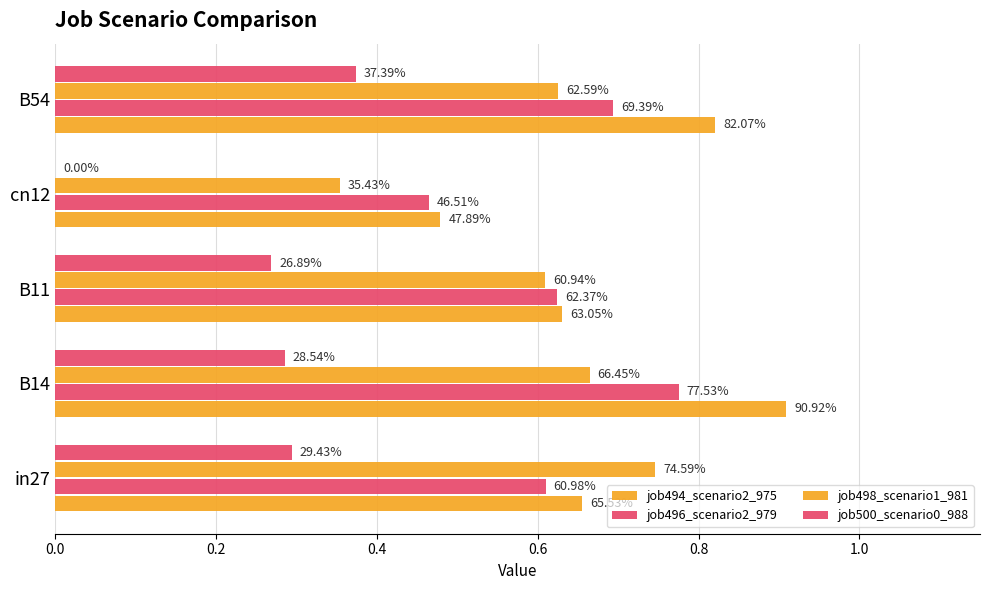

What is the value of the job498_scenario1_981 bar at the 3rd from the left?

0.6